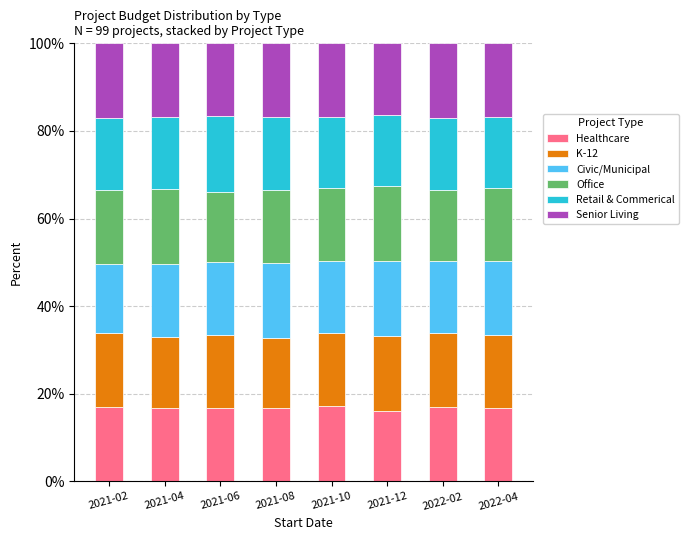

How many bars are there in total?

8